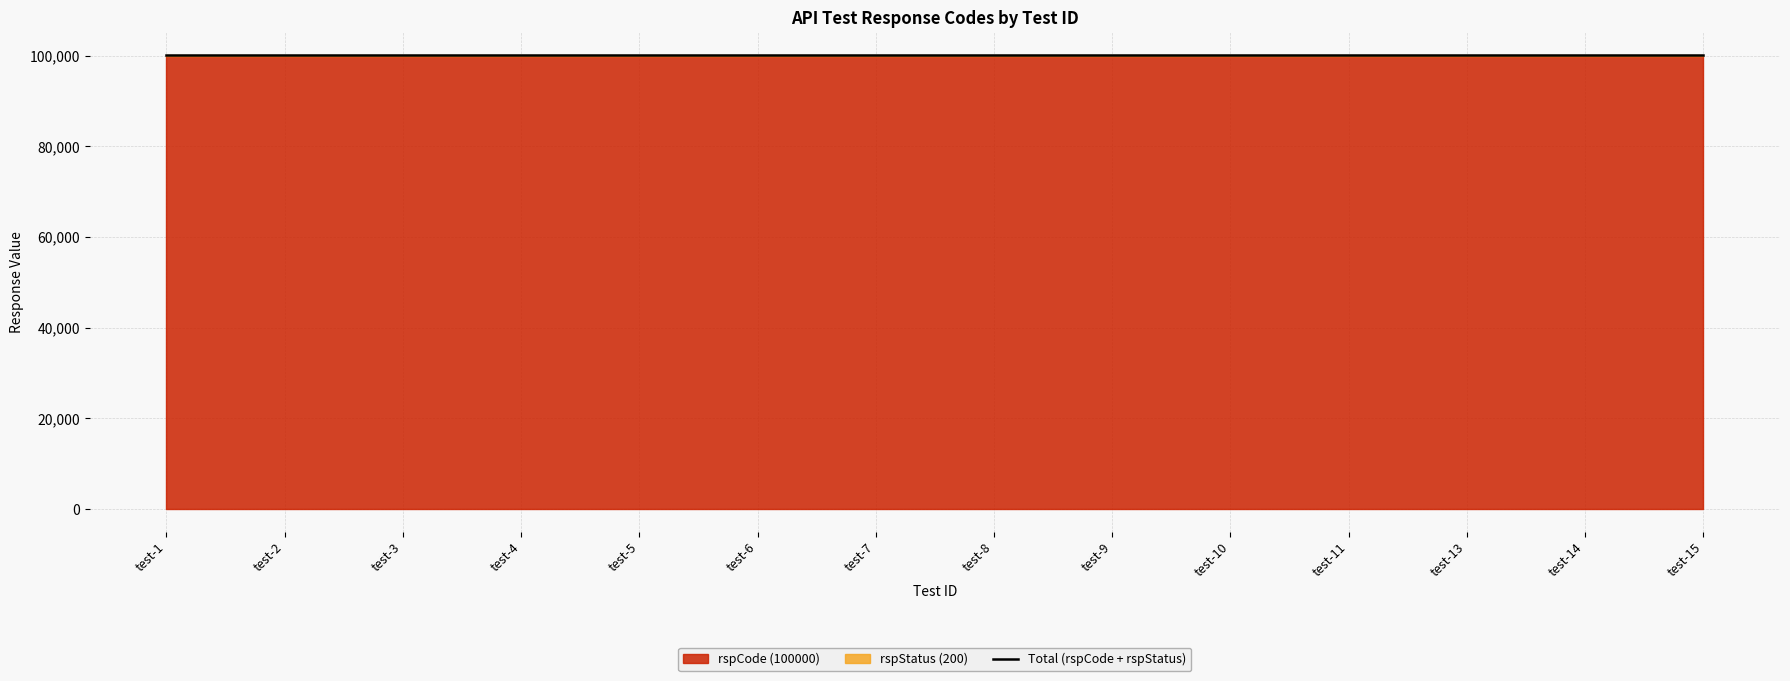

Reading left to right, what are all the values shown in this chart?

rspCode (100000): 100000	100000	100000	100000	100000	100000	100000	100000	100000	100000	100000	100000	100000	100000
rspStatus (200): 200	200	200	200	200	200	200	200	200	200	200	200	200	200